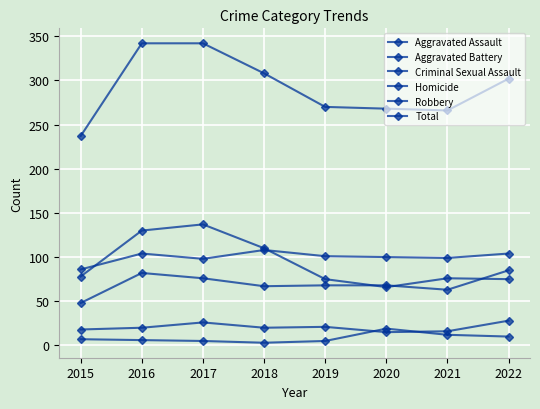

Rank the categories by Aggravated Assault value from lowest to highest.

2015, 2021, 2018, 2019, 2020, 2017, 2016, 2022